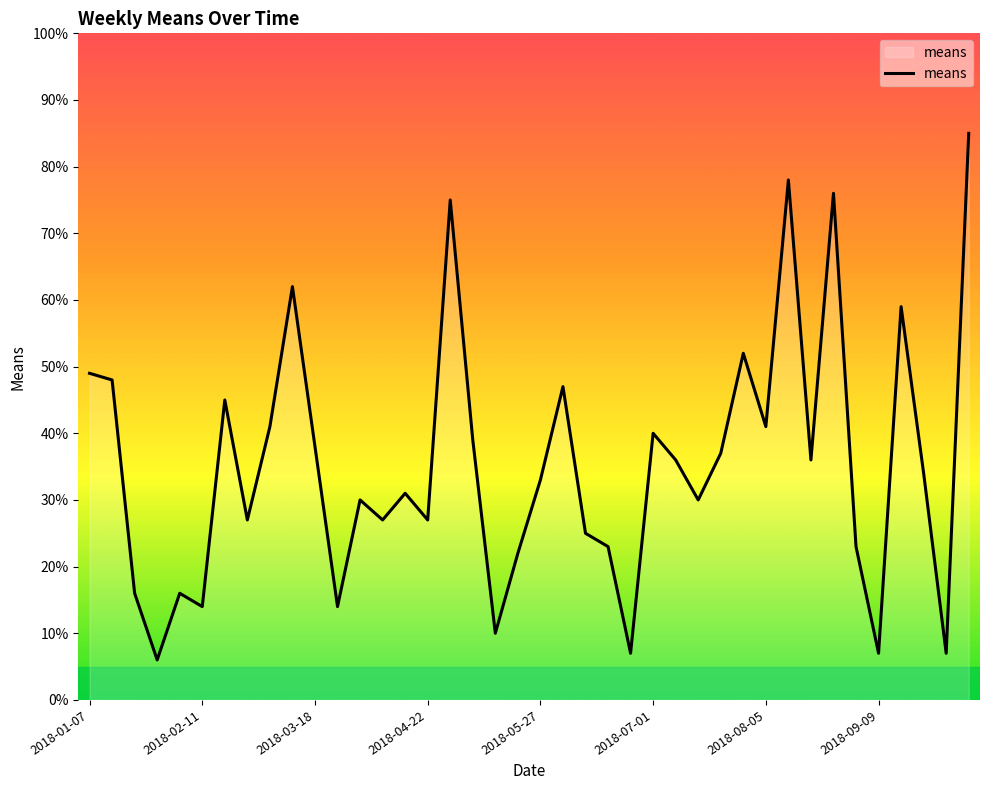

Reading left to right, what are all the values shown in this chart?

49	48	16	6	16	14	45	27	41	62	38	14	30	27	31	27	75	39	10	22	33	47	25	23	7	40	36	30	37	52	41	78	36	76	23	7	59	34	7	85